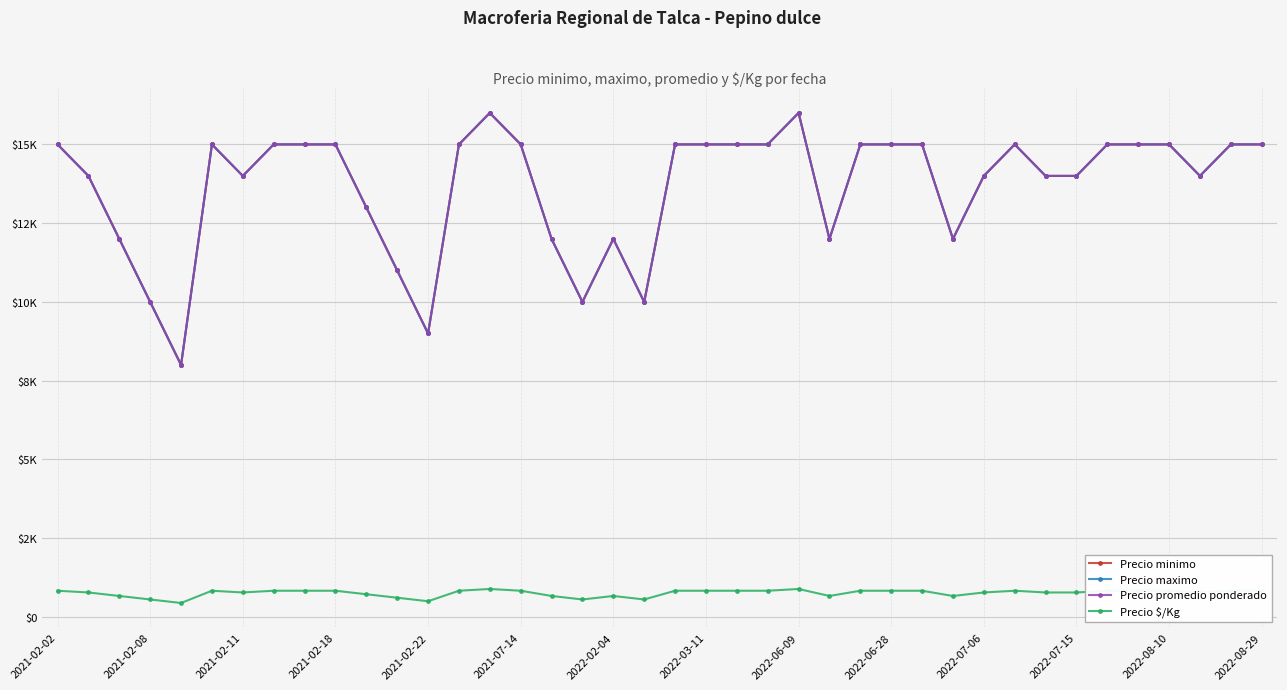

Is this an area chart (filled region under the line)?

No